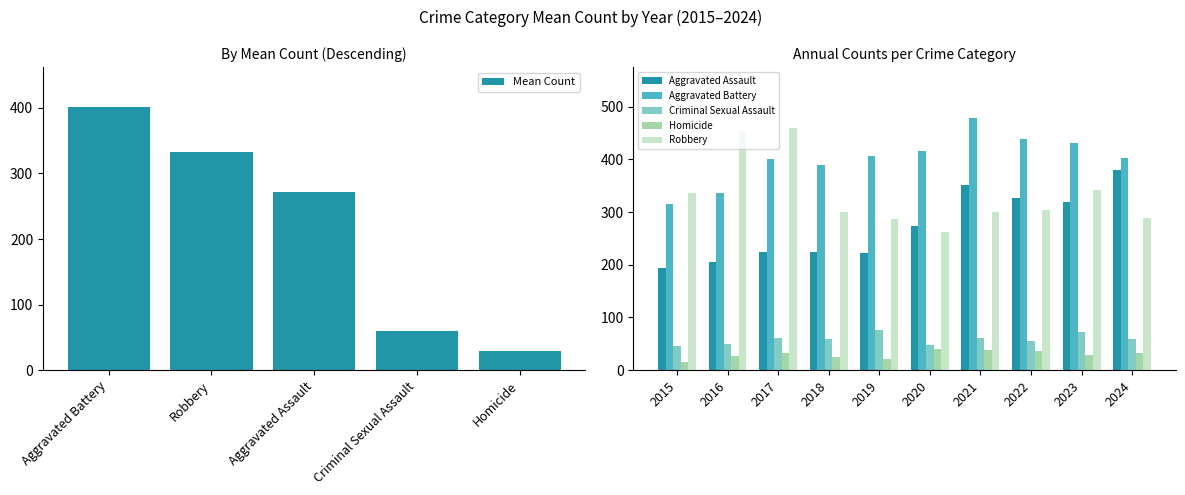

Is it true that Homicide equals 38 at 2021?

True